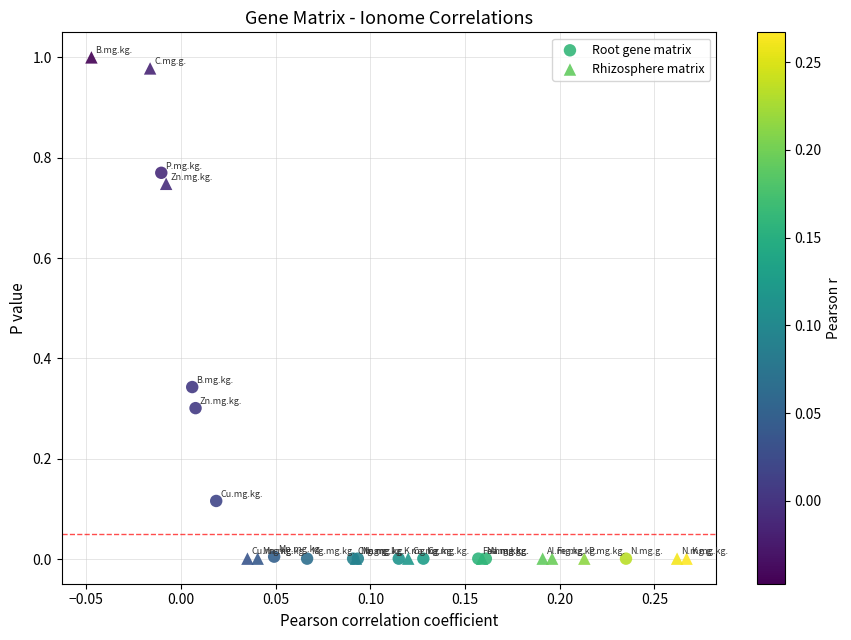

Which series has the widest spread of Y values?

Rhizosphere matrix